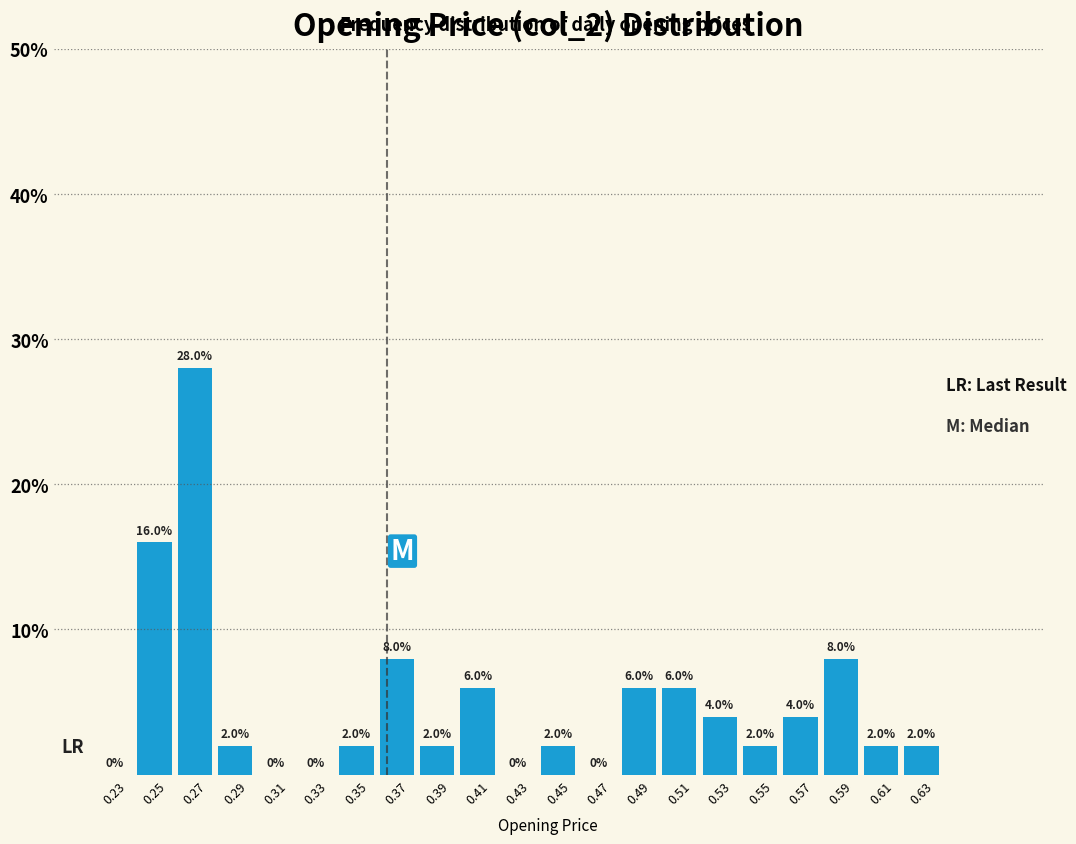

Reading left to right, list every bar in this chart as the range it spans on the x-axis followed by its height.

0.22 to 0.24: 0.0
0.24 to 0.26: 16.0
0.26 to 0.28: 28.0
0.28 to 0.30: 2.0
0.30 to 0.32: 0.0
0.32 to 0.34: 0.0
0.34 to 0.36: 2.0
0.36 to 0.38: 8.0
0.38 to 0.40: 2.0
0.40 to 0.42: 6.0
0.42 to 0.44: 0.0
0.44 to 0.46: 2.0
0.46 to 0.48: 0.0
0.48 to 0.50: 6.0
0.50 to 0.52: 6.0
0.52 to 0.54: 4.0
0.54 to 0.56: 2.0
0.56 to 0.58: 4.0
0.58 to 0.60: 8.0
0.60 to 0.62: 2.0
0.62 to 0.64: 2.0